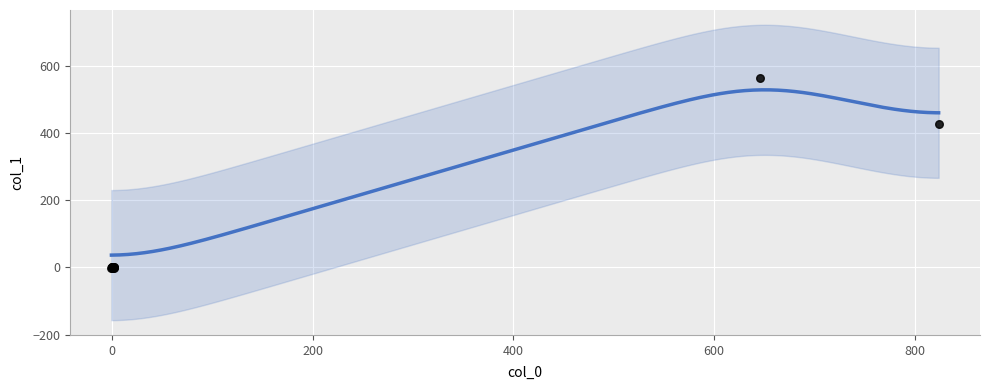

What Y value in the scatter plot is closest to 281?

427.3